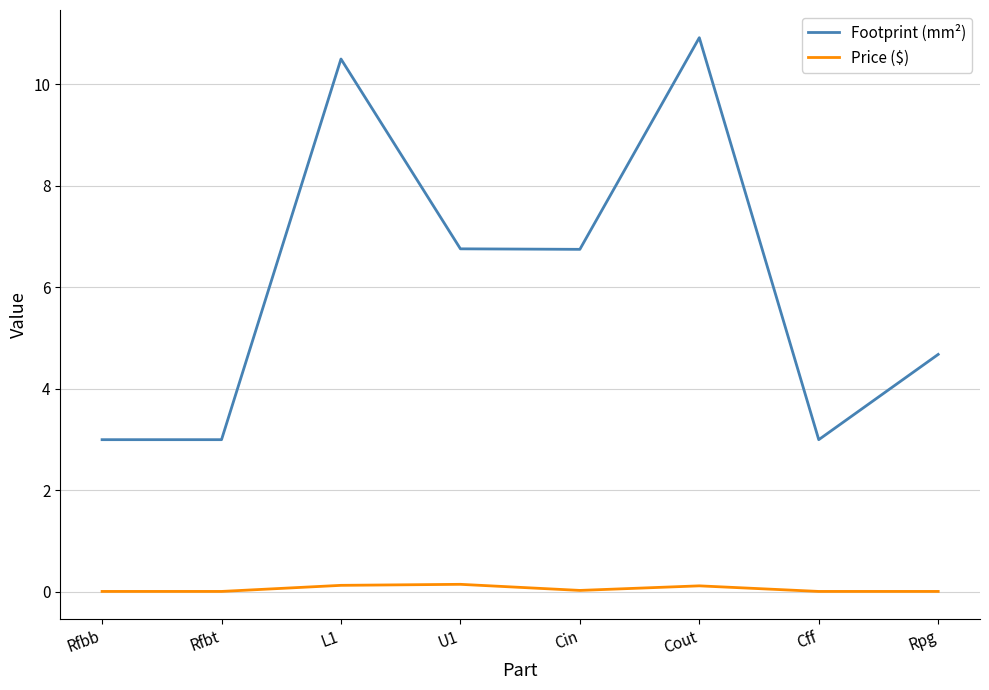

The value of Footprint (mm²) at Cff is 4.3. True or false?

False